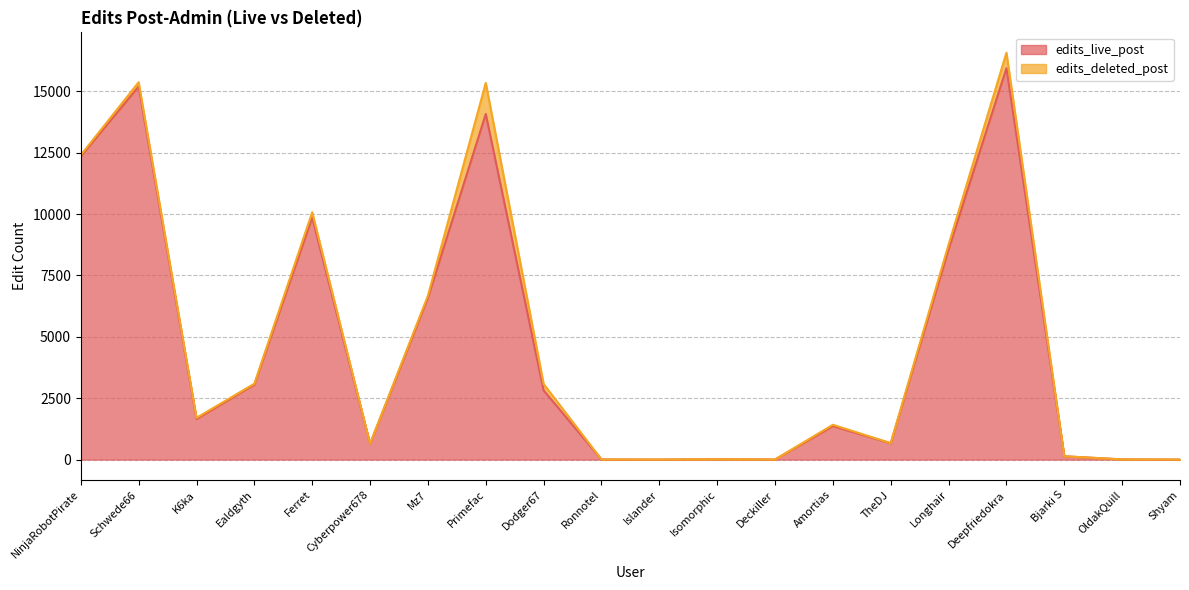

Between TheDJ and K6ka, which is larger?

K6ka